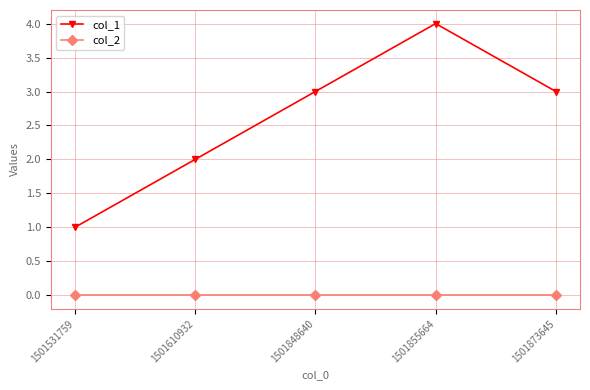

True or false: col_2 and col_1 cross at least once.

False